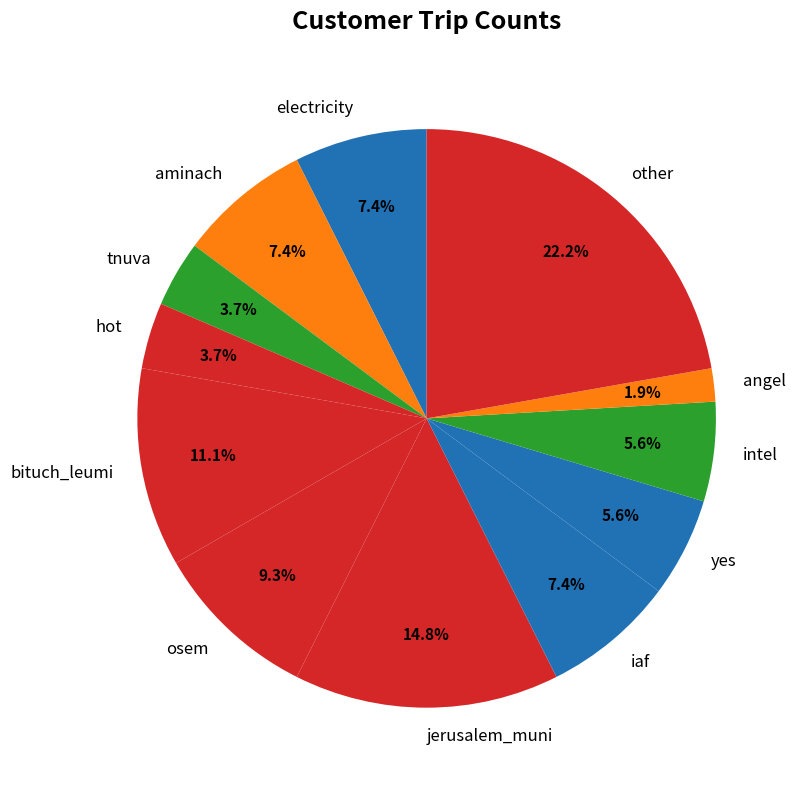

To the nearest percent, what is the difference between the largest and smallest slice percentages?

20%